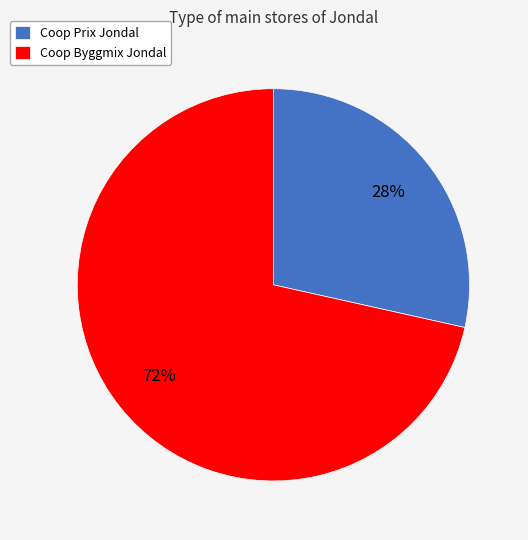

What is the largest slice in the pie chart?

Coop Byggmix Jondal